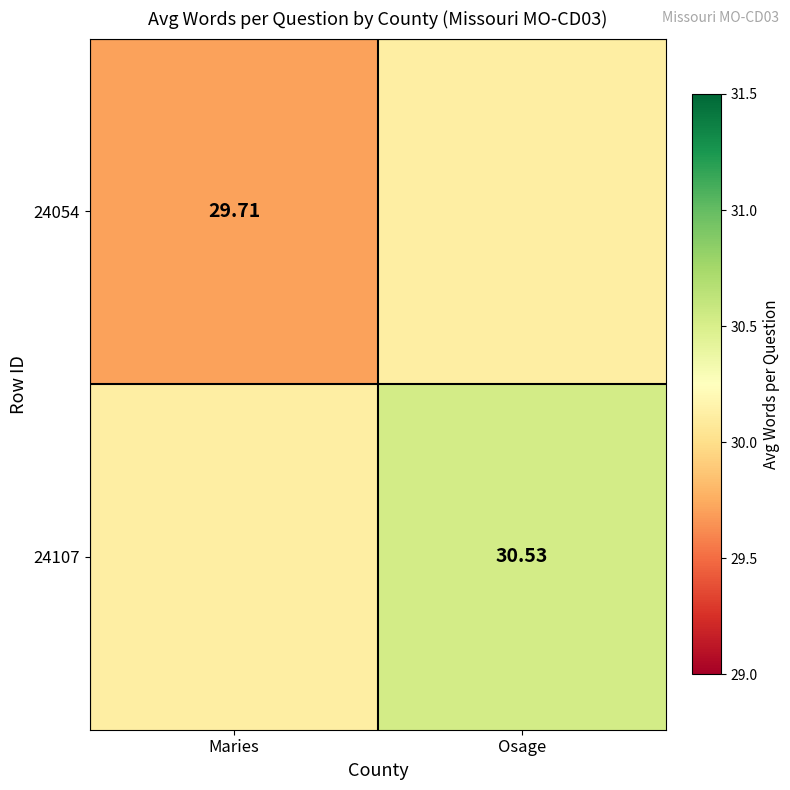

What is the difference between the maximum and minimum values in the 24107 series?

0.4